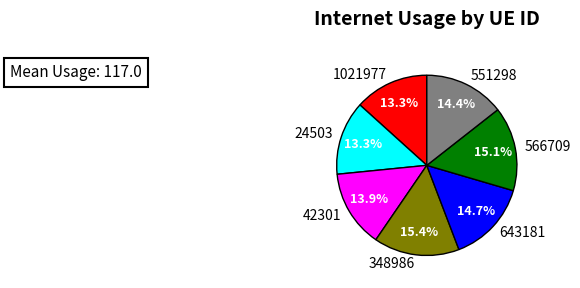

Is it true that 24503 is 13% of the pie?

True